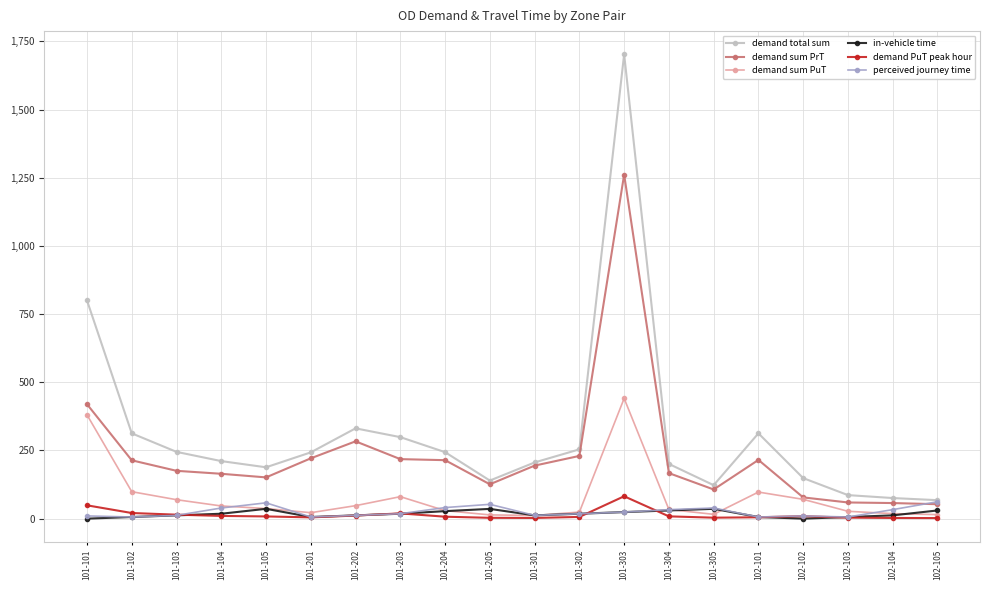

At which category is the sum across all series the highest?

101-303